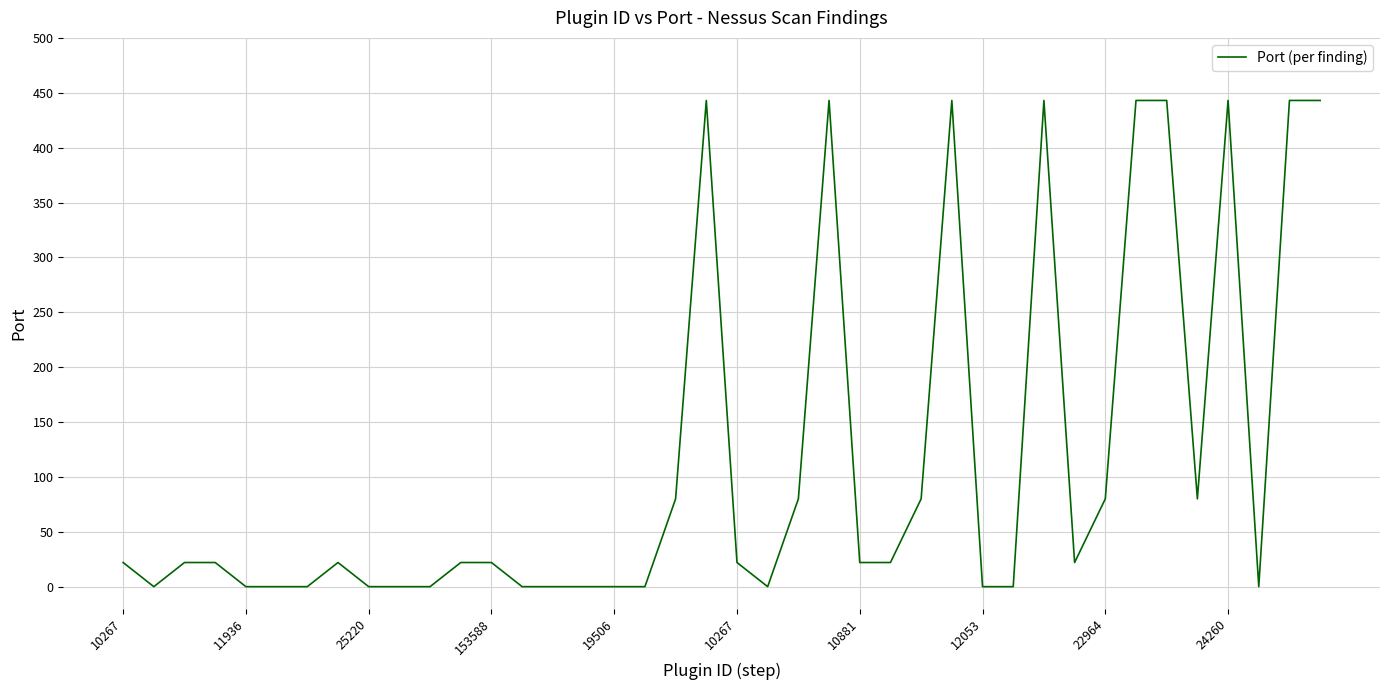

How many lines are shown in the chart?

1